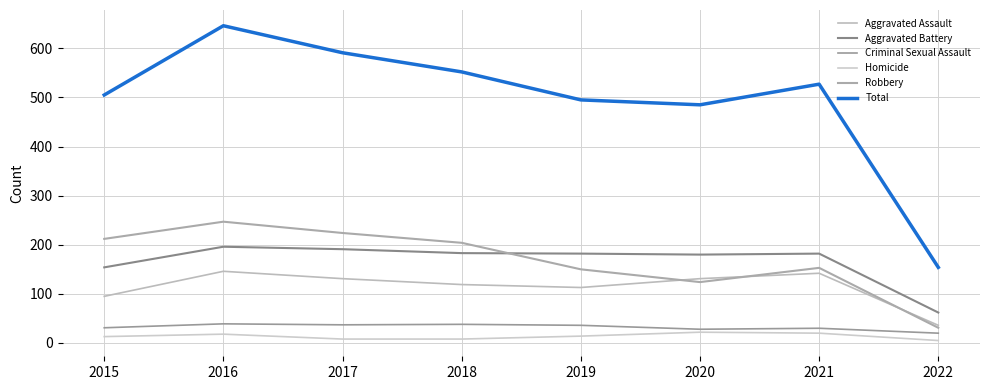

The Homicide series shows 8 at 2016. True or false?

False